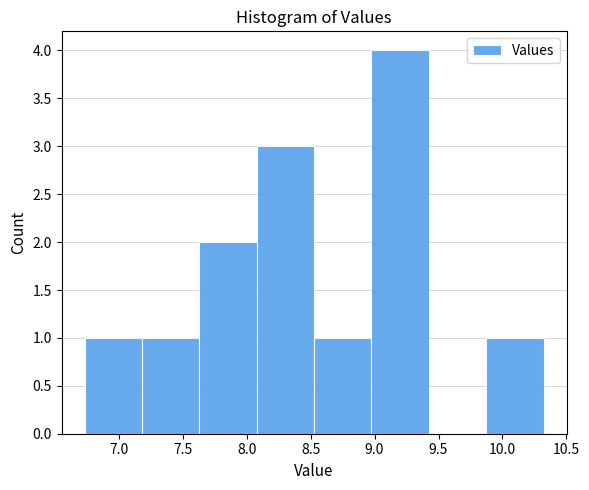

Reading left to right, list every bar in this chart as the range it spans on the x-axis followed by its height. Neither the bar edges nor the heights are printed on the chart, so give them approximately, as read against the axes.

6.75 to 7.20: 1
7.20 to 7.65: 1
7.65 to 8.10: 2
8.10 to 8.55: 3
8.55 to 9.00: 1
9.00 to 9.40: 4
9.40 to 9.85: 0
9.85 to 10.30: 1